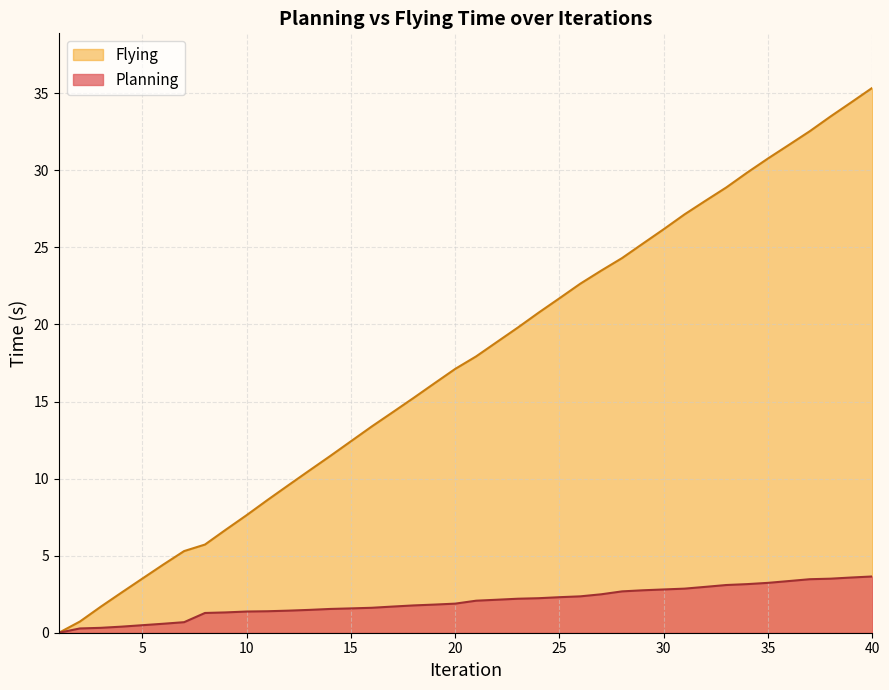

Between 22 and 7, which is larger?

22